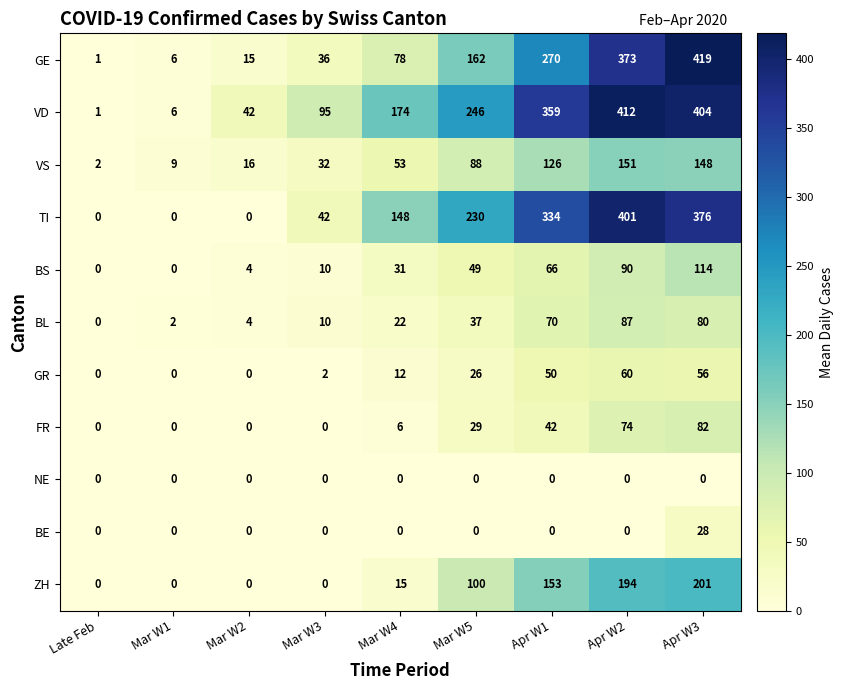

Which category has the highest value in the ZH series?

Apr W3